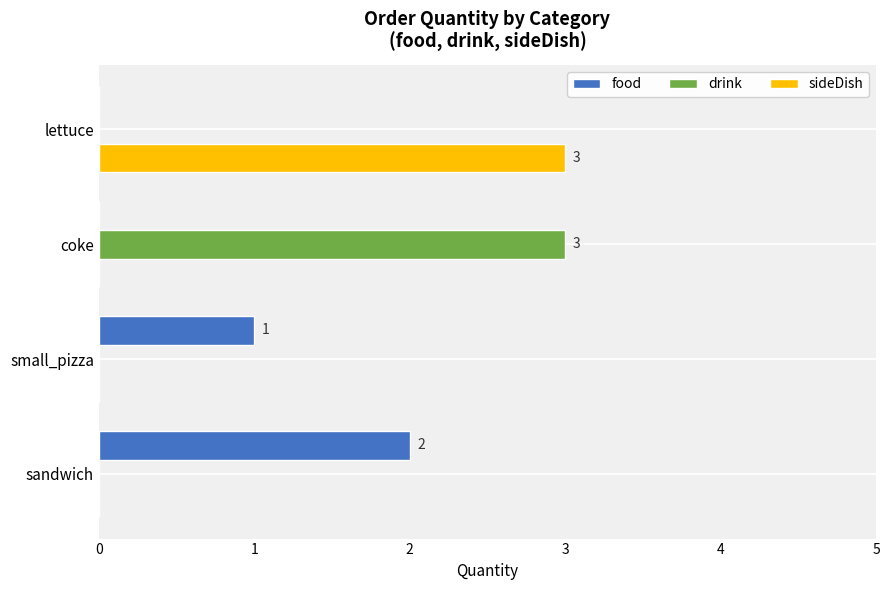

What is the sum of all sideDish values?

3